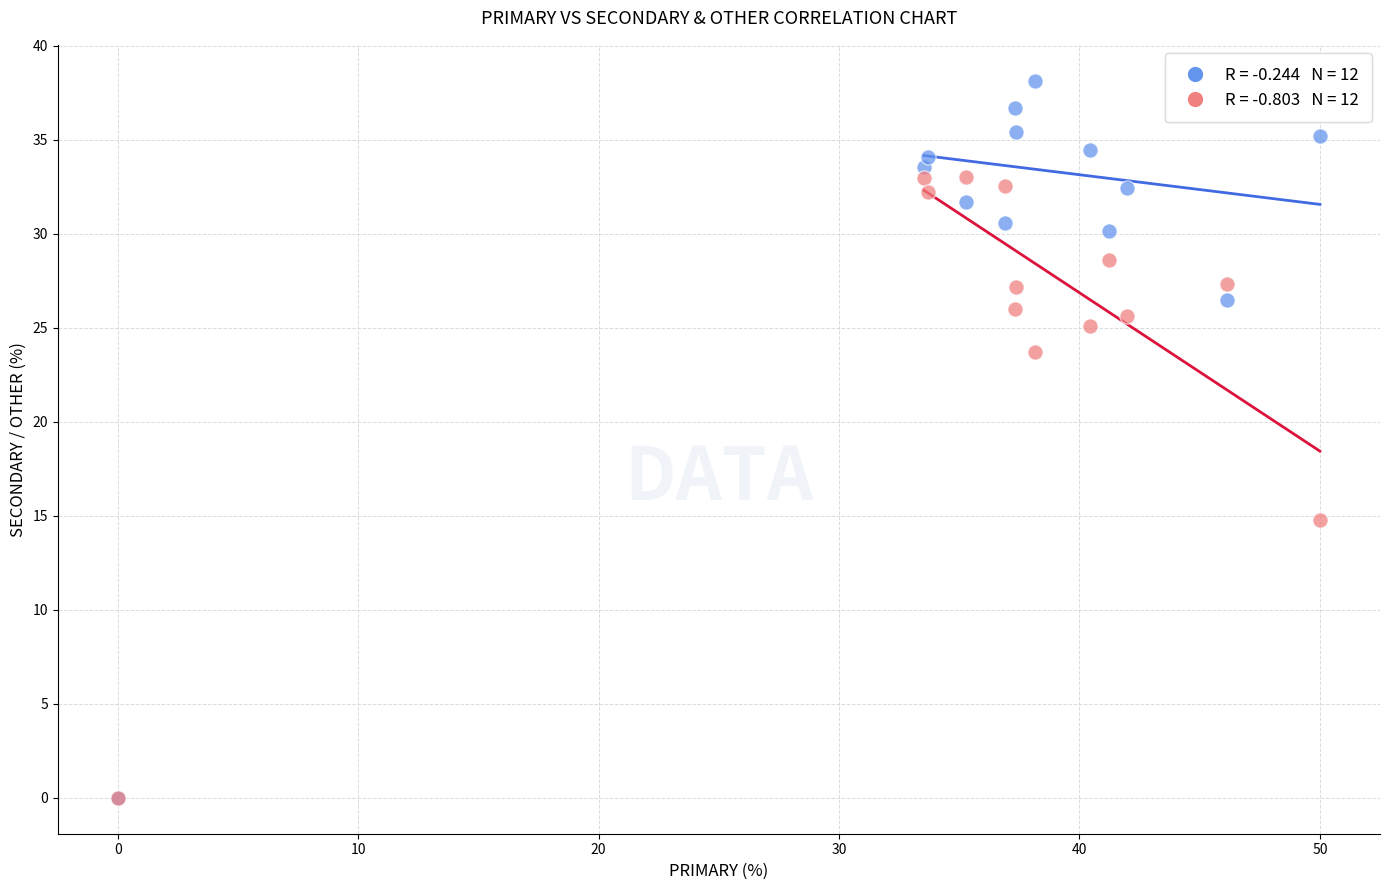

Across all series, what Y value is closest to 19?

14.8